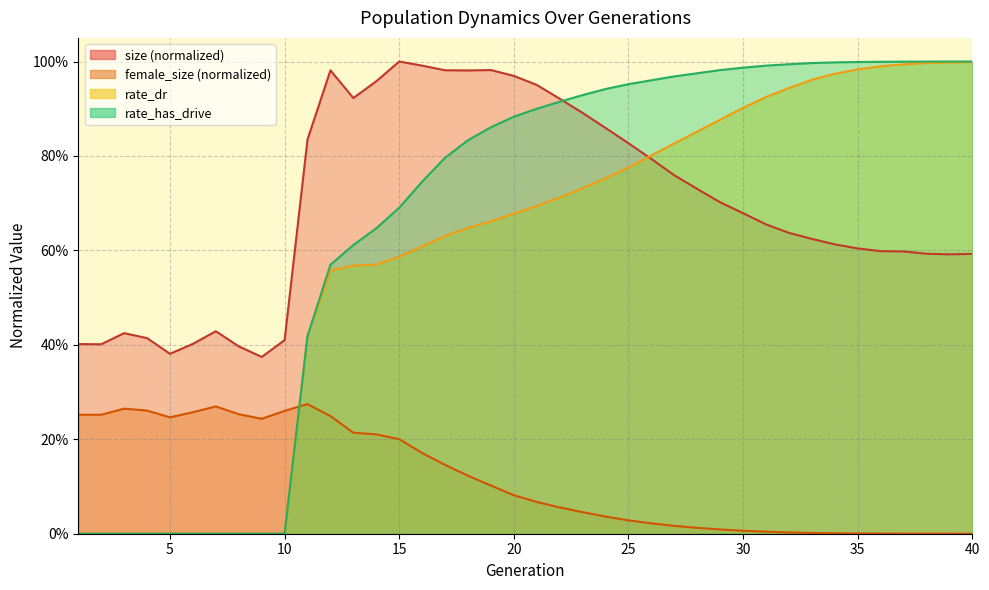

What is the average value of the female_size series?

0.1